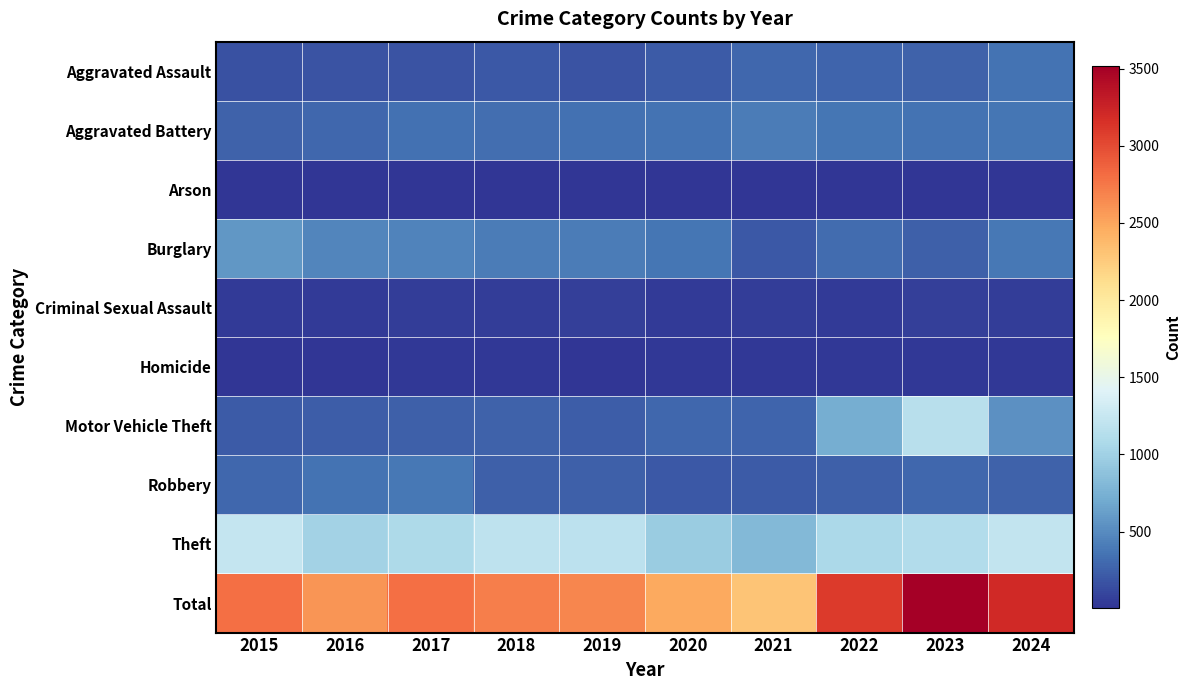

Between 2022 and 2019, which is larger?

2022